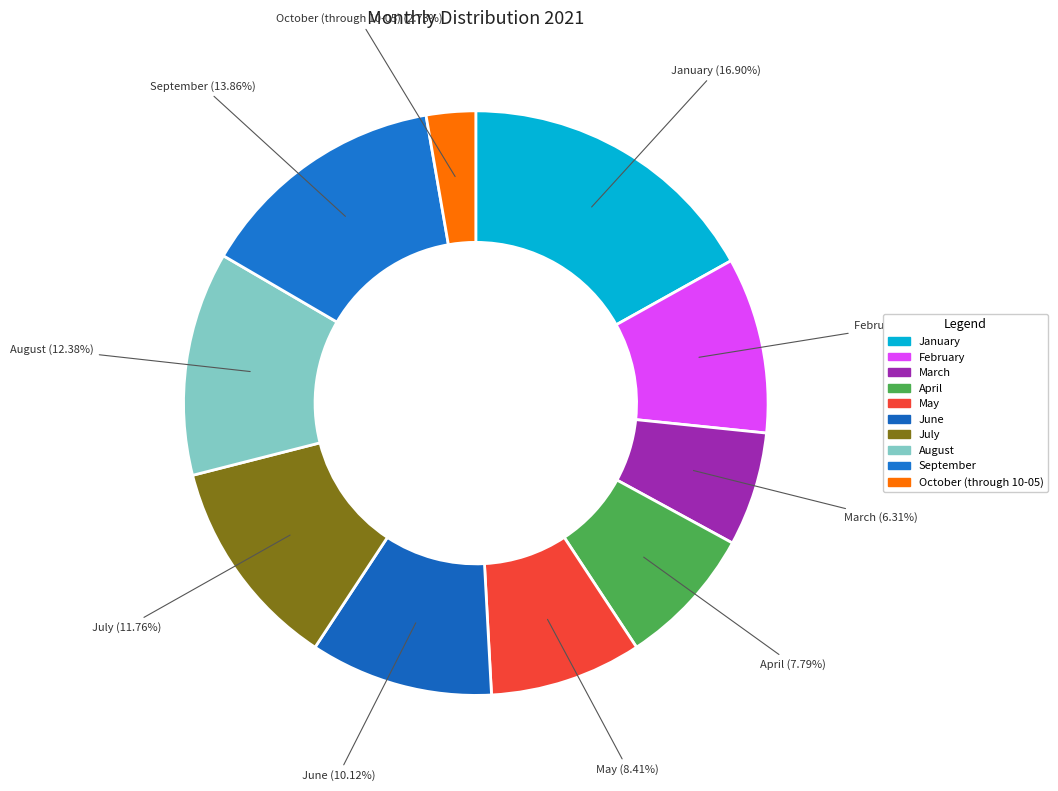

To the nearest percent, what is the combined percentage of October (through 10-05) and May?

11%